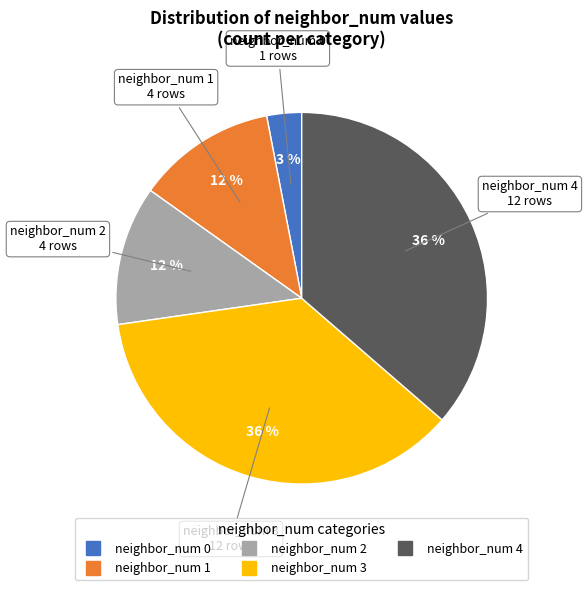

To the nearest percent, what is the difference between the largest and smallest slice percentages?

33%